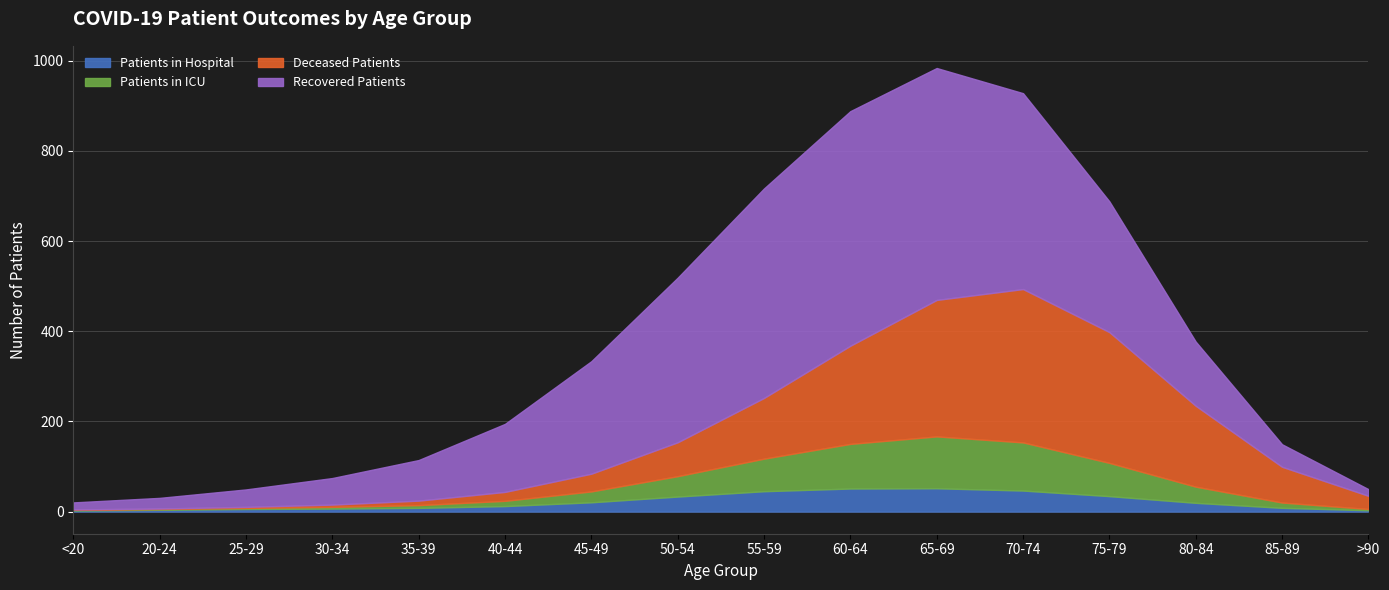

What is the value of the Recovered Patients point at the 7th from the left?

242